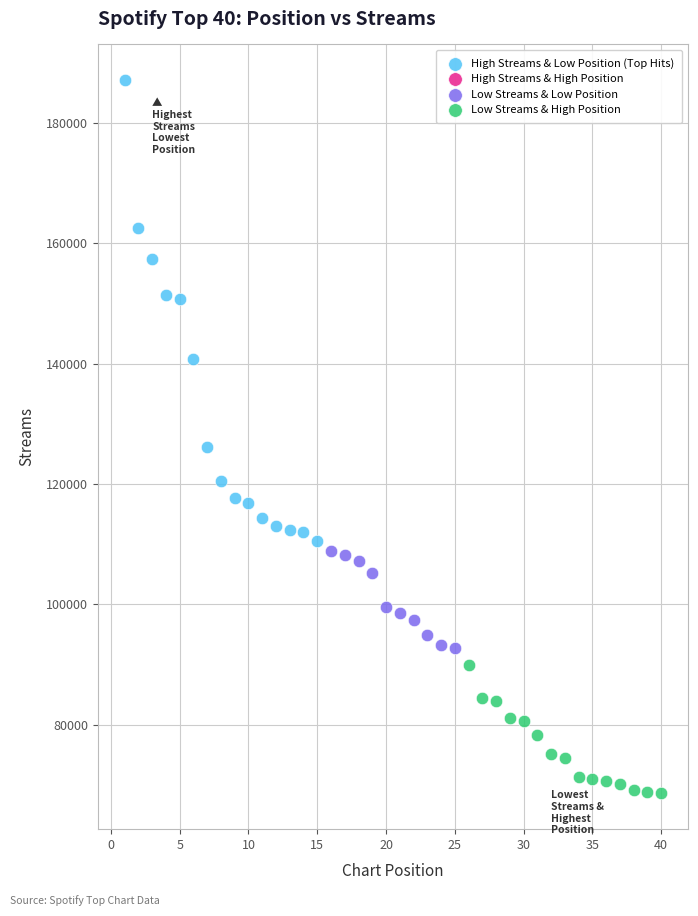

Which series contains the lowest Y value?

Low Streams & High Position